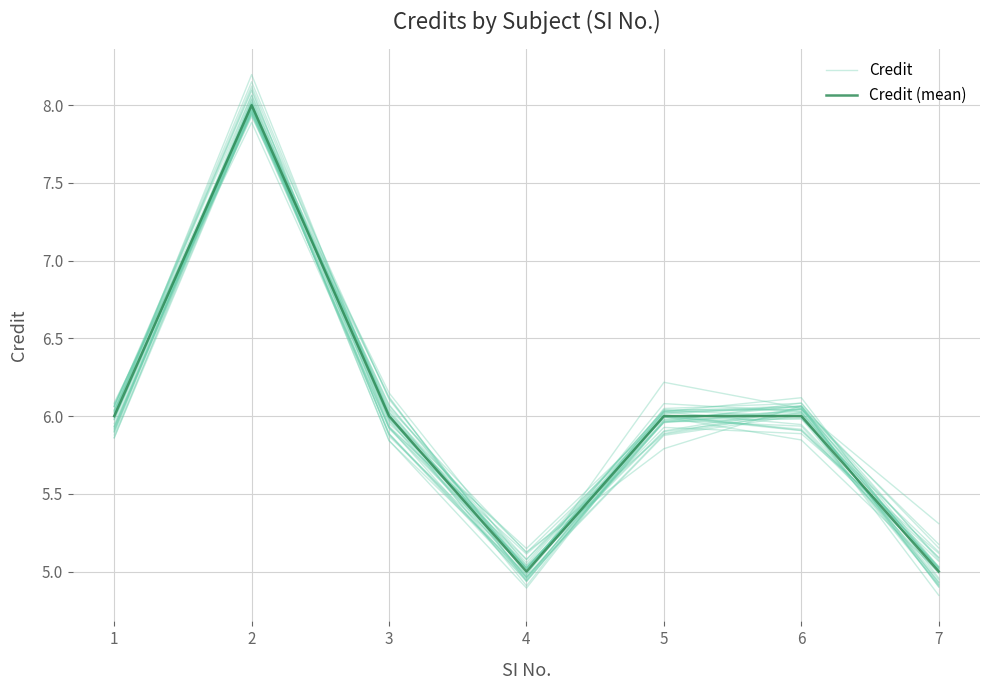

Which series has the largest total across all categories?

Credit